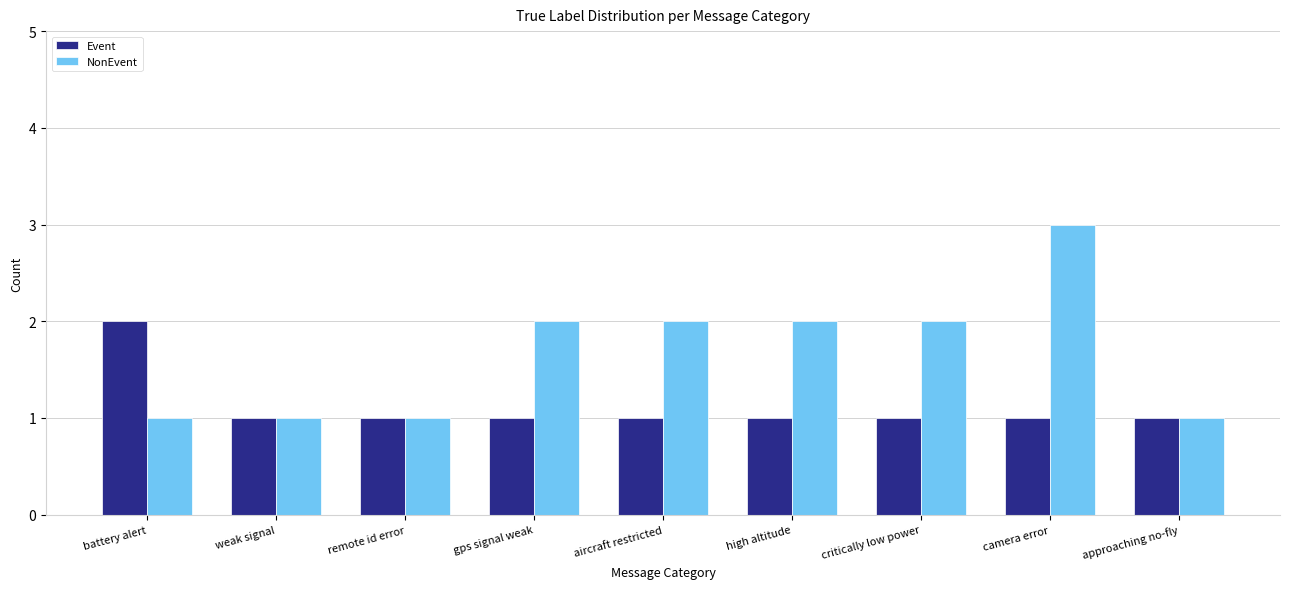

Reading left to right, transcribe all the data shown in this chart.

Event: battery alert=2	weak signal=1	remote id error=1	gps signal weak=1	aircraft restricted=1	high altitude=1	critically low power=1	camera error=1	approaching no-fly=1
NonEvent: battery alert=1	weak signal=1	remote id error=1	gps signal weak=2	aircraft restricted=2	high altitude=2	critically low power=2	camera error=3	approaching no-fly=1